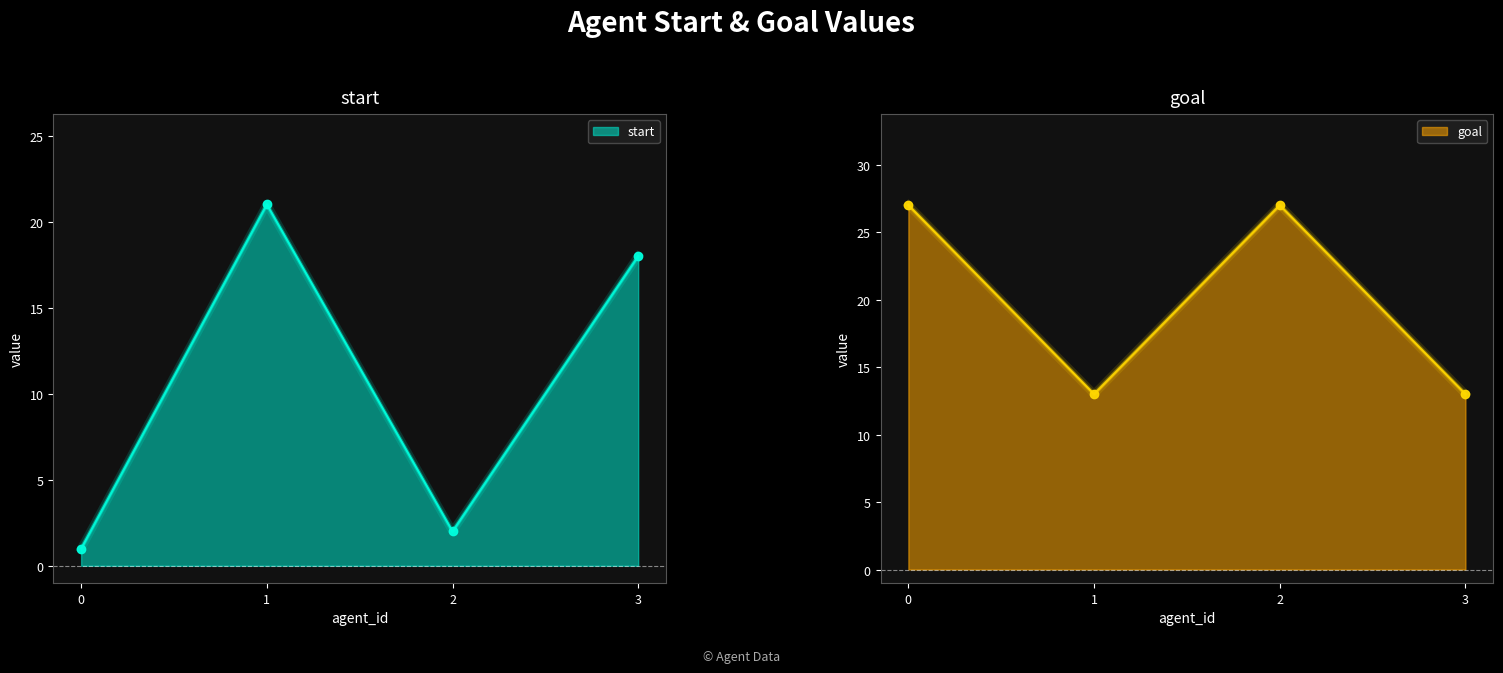

What is the total value across all series at 2?

29